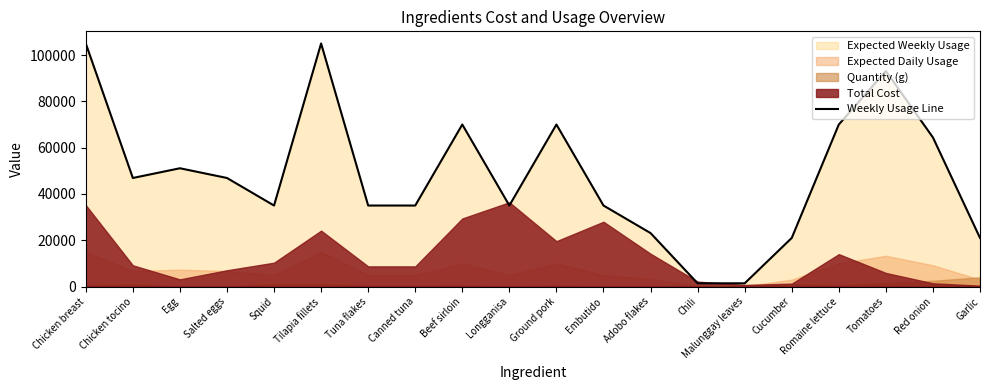

At which label is the value closest to 53200?

Egg